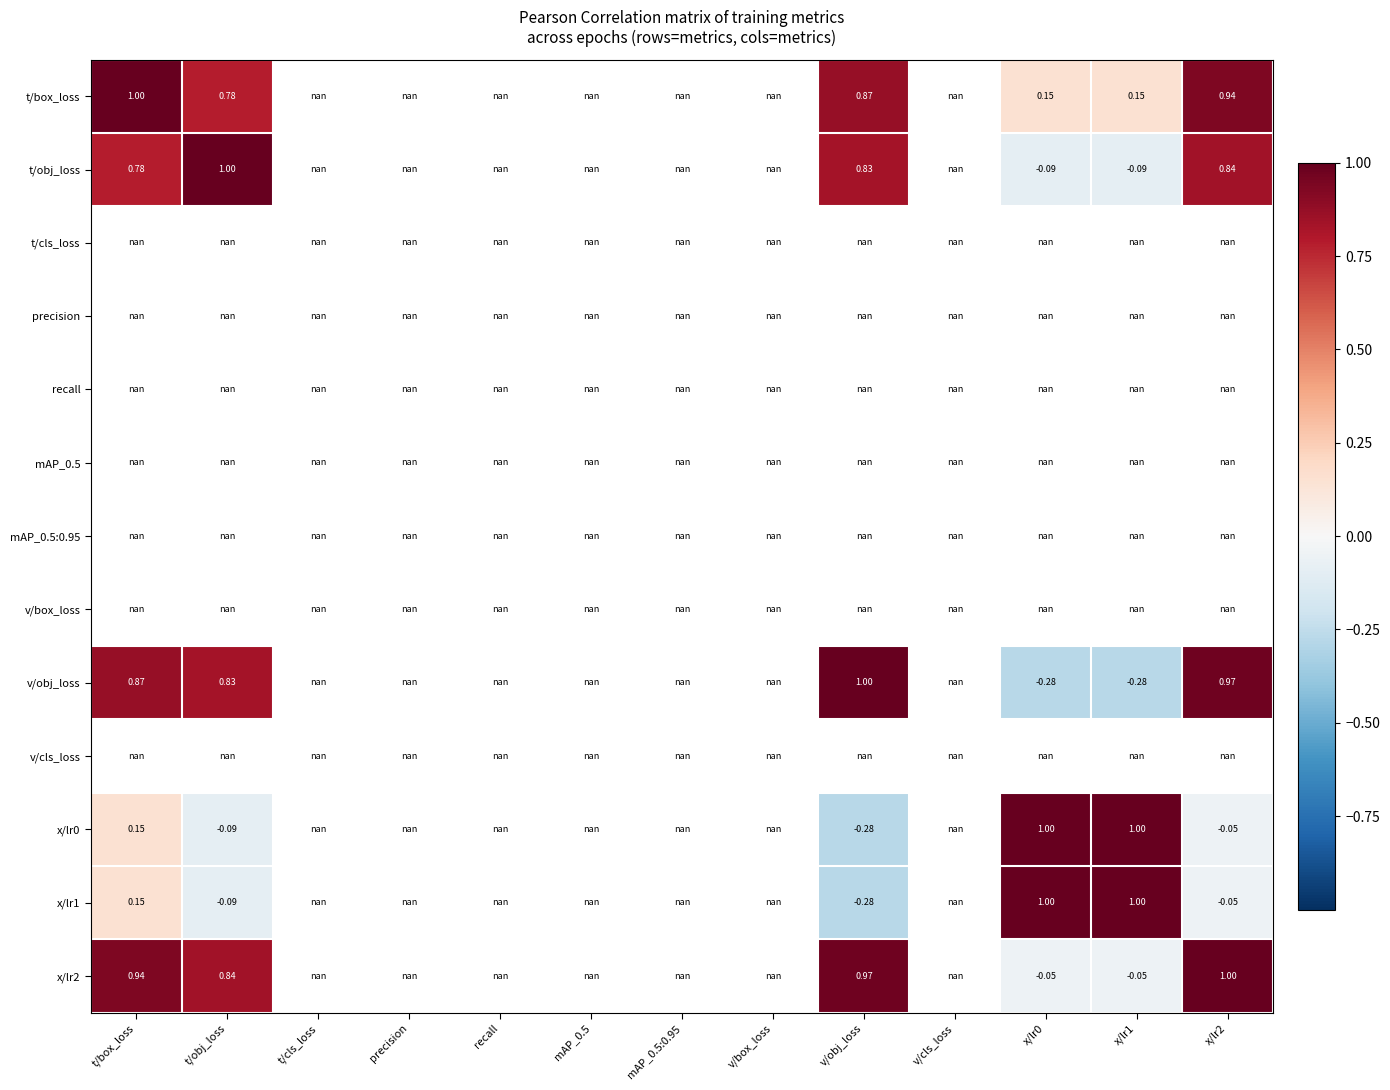

Which series changed the most between t/obj_loss and x/lr0?

v/obj_loss